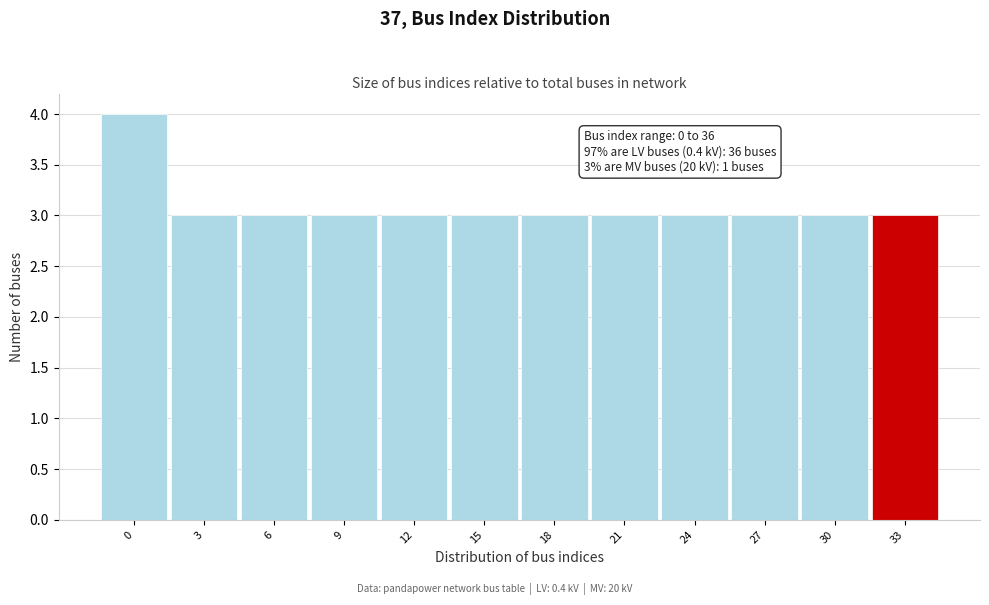

Reading left to right, transcribe all the data shown in this chart.

0=4	3=3	6=3	9=3	12=3	15=3	18=3	21=3	24=3	27=3	30=3	33=3